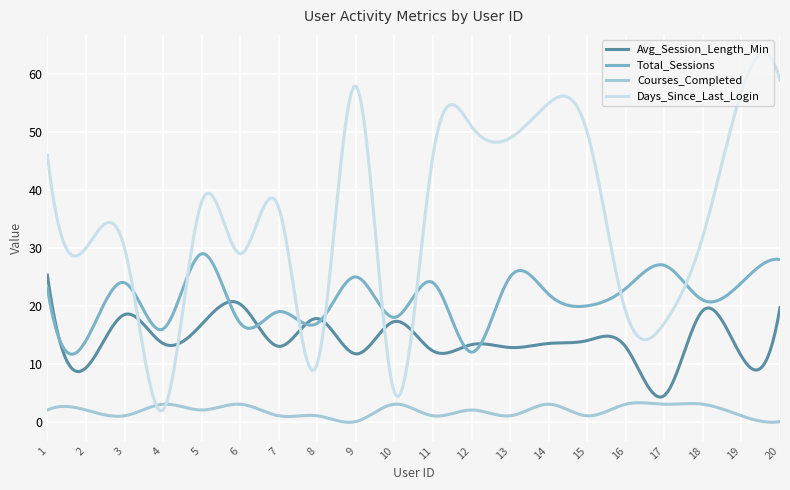

Which series has the largest range (max minus min)?

Days_Since_Last_Login